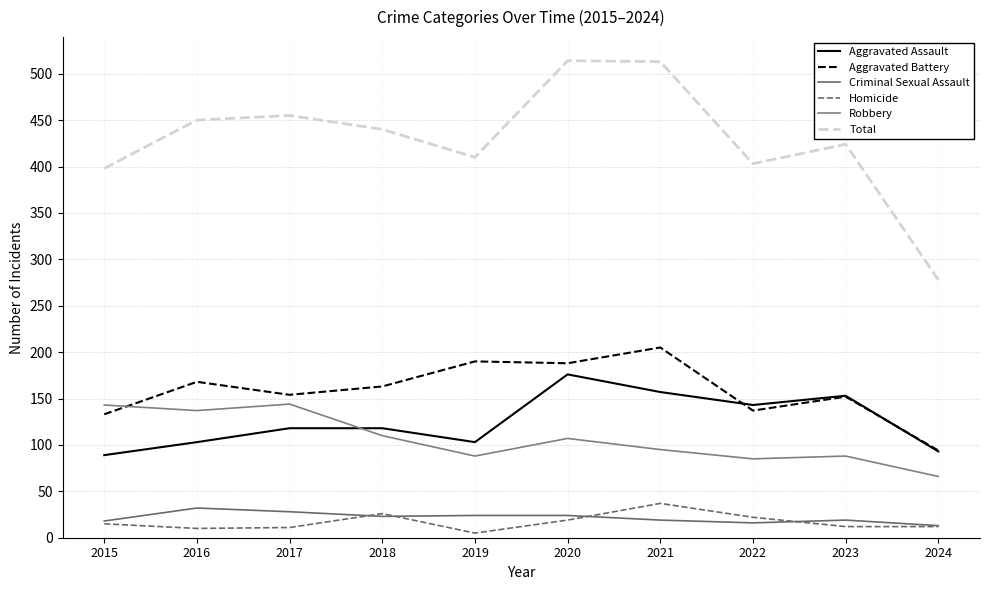

How many lines are shown in the chart?

6